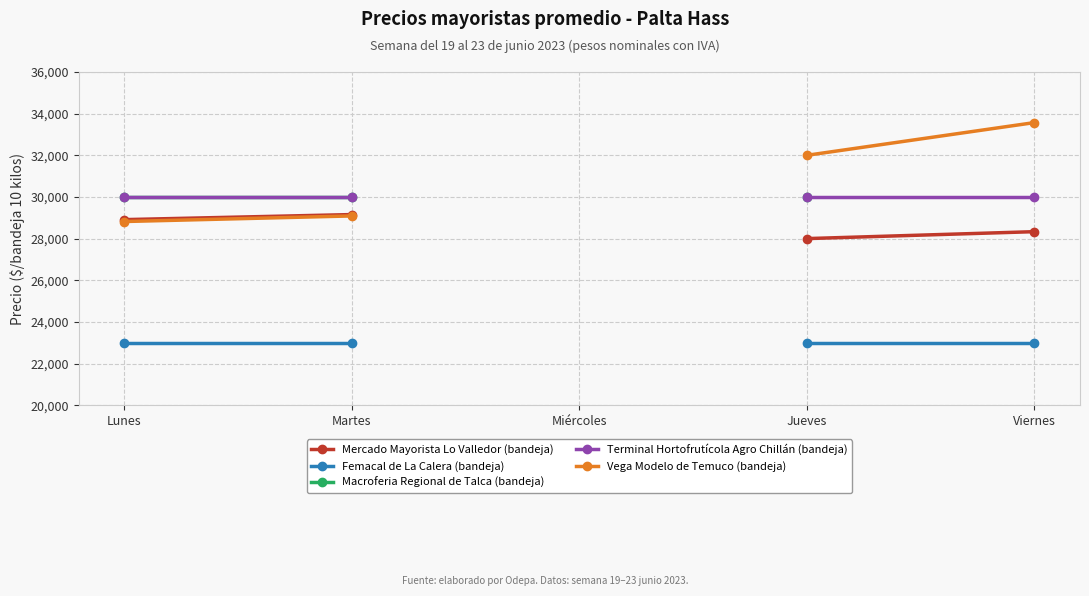

What are all the series names shown in the legend?

Mercado Mayorista Lo Valledor (bandeja), Femacal de La Calera (bandeja), Macroferia Regional de Talca (bandeja), Terminal Hortofrutícola Agro Chillán (bandeja), Vega Modelo de Temuco (bandeja)